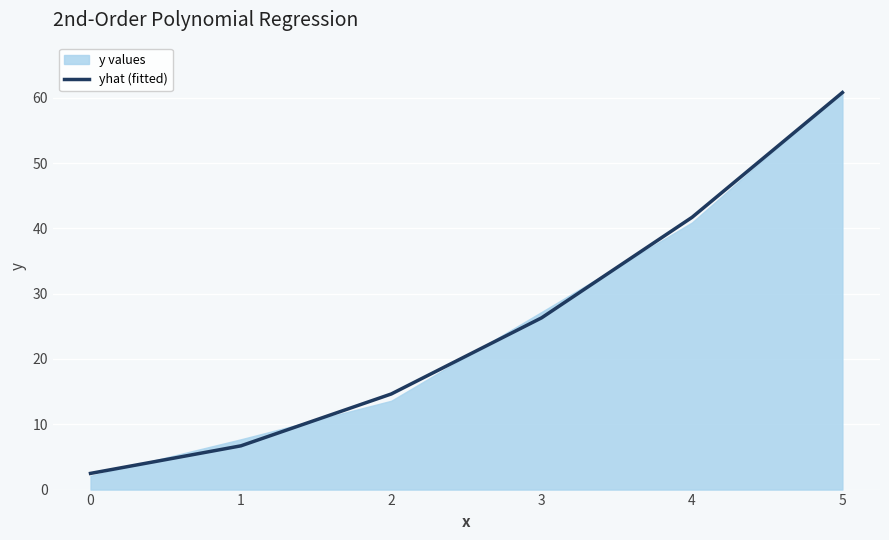

The value at 4 is 10.1. True or false?

False